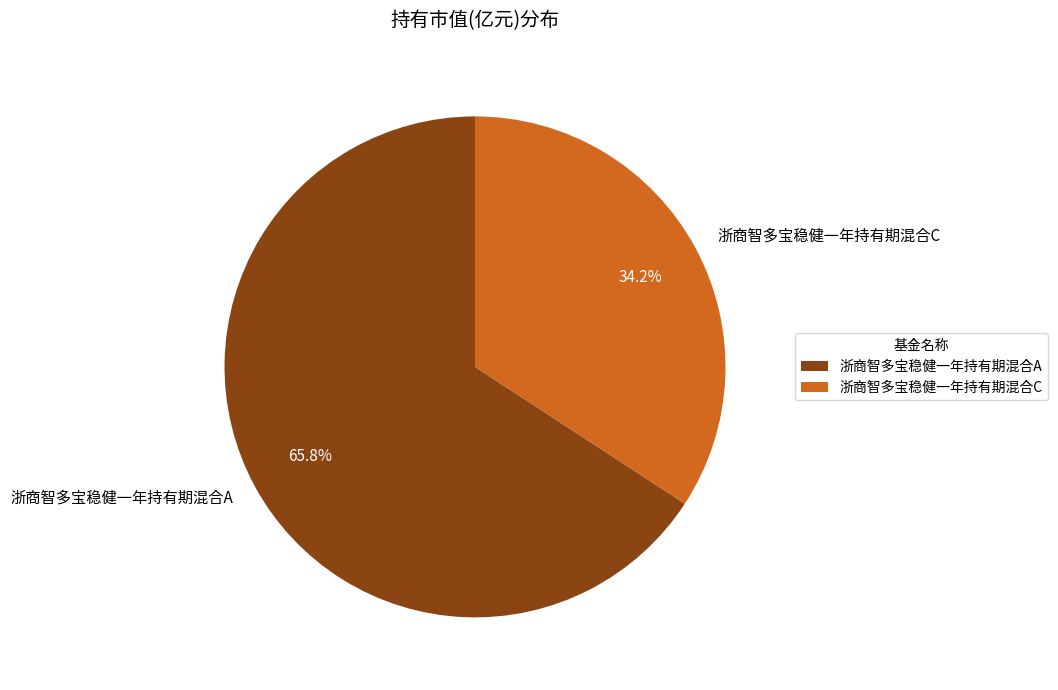

Combined, do 浙商智多宝稳健一年持有期混合C and 浙商智多宝稳健一年持有期混合A account for over 50%?

Yes